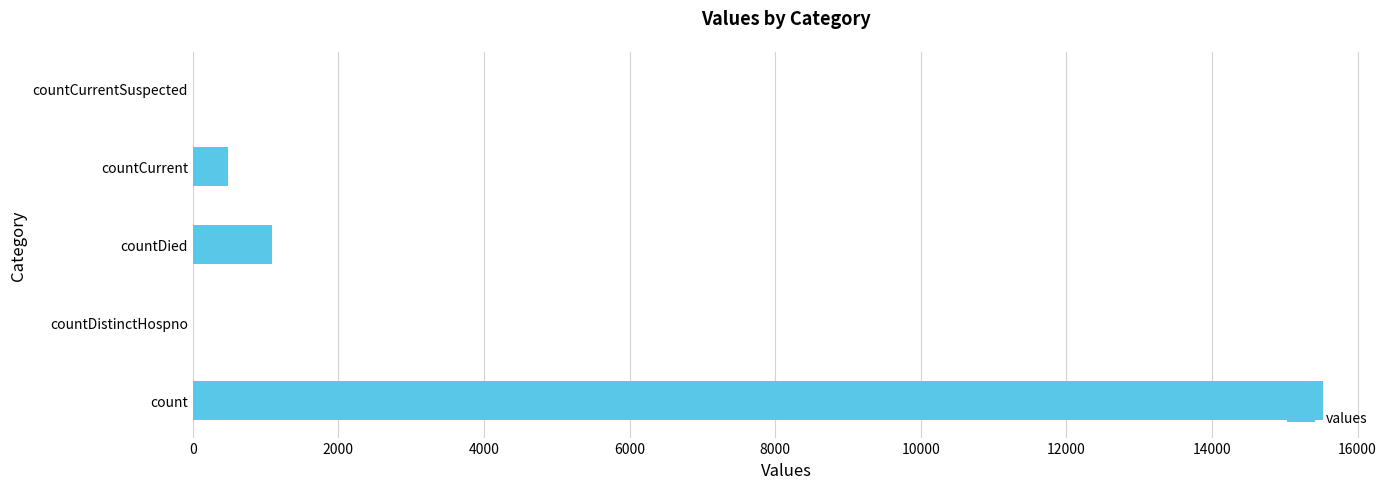

Which category has the highest value across all series?

count